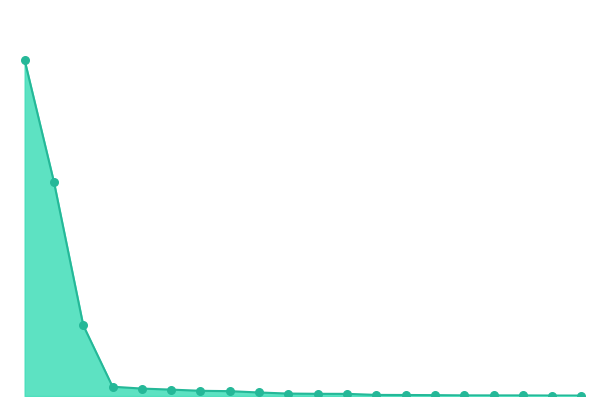

How many lines are shown in the chart?

1